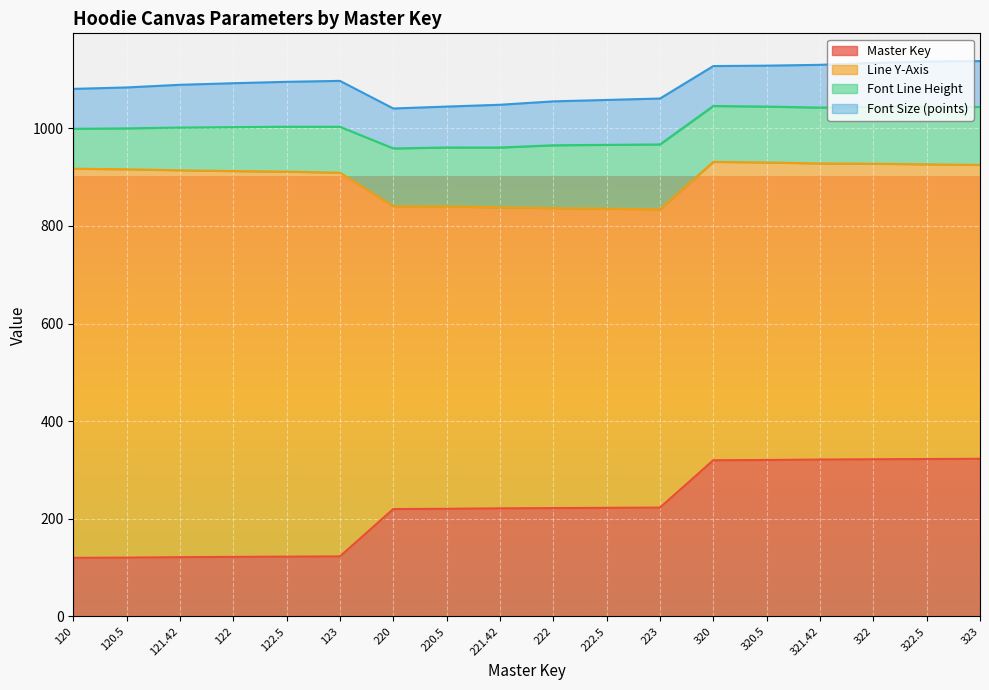

What is the label of the 18th point from the right?

120